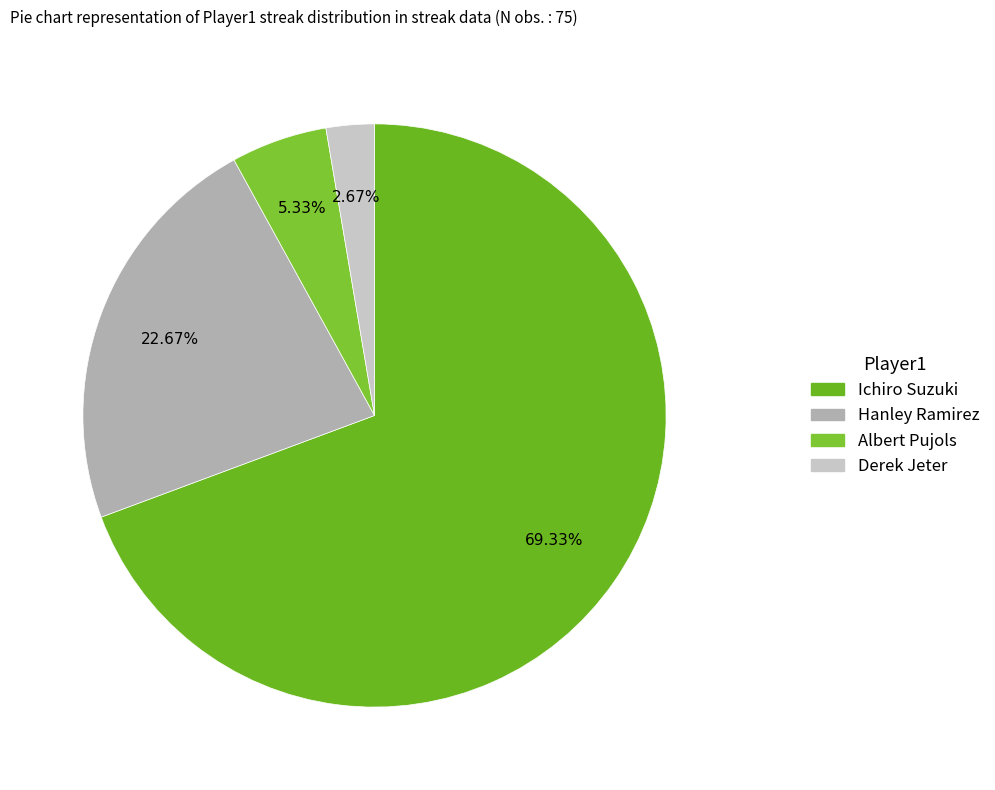

Count the number of slices in the pie.

4